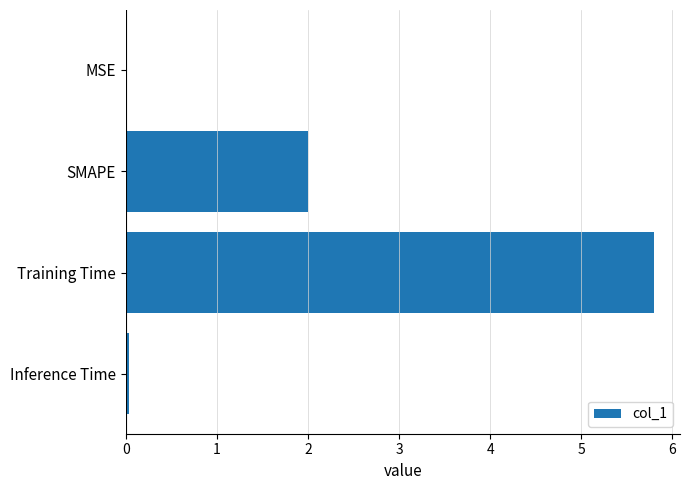

The value at SMAPE is 2.9. True or false?

False